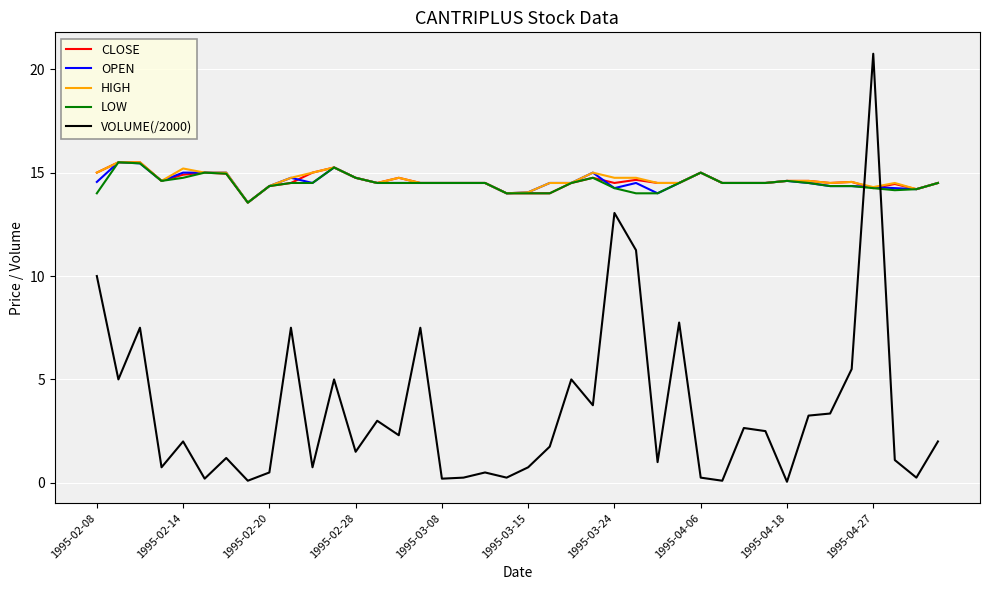

What is the maximum value shown in the chart?

20.8